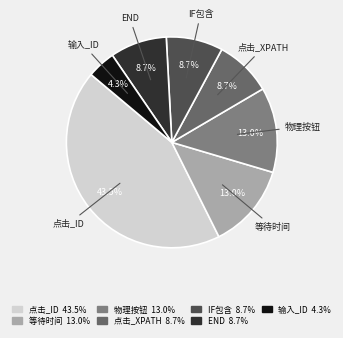

What is the largest slice in the pie chart?

点击_id